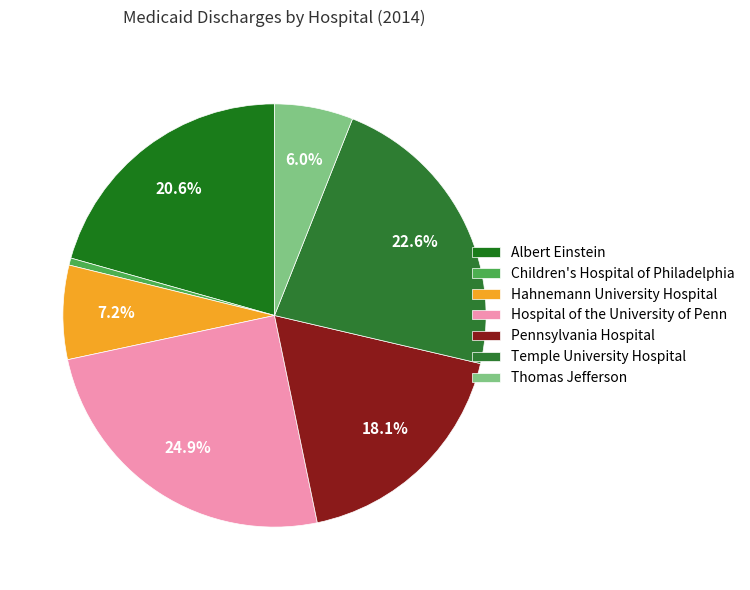

How many slices are in this pie chart?

7